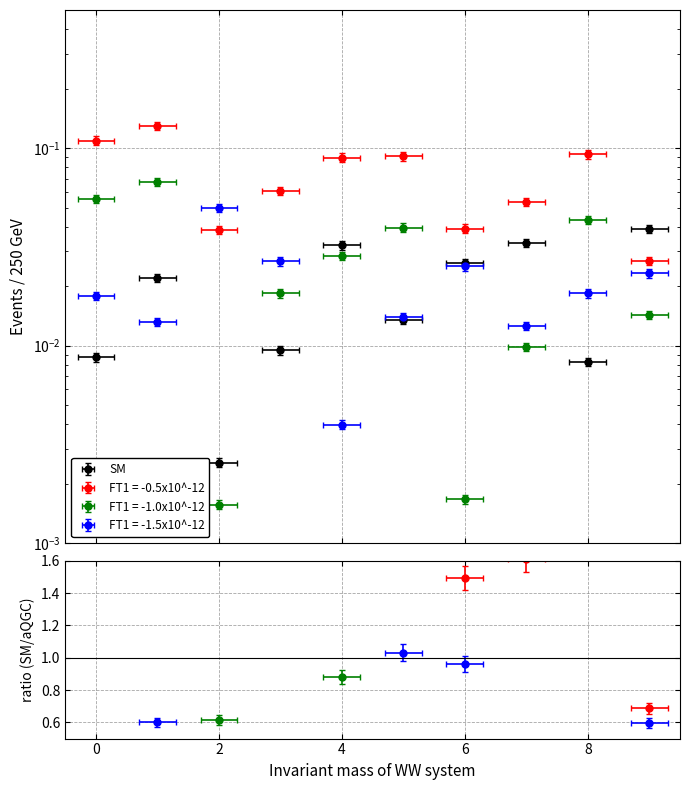

In SM, how many points are lower than both neighbors (excluding endpoints)?

3